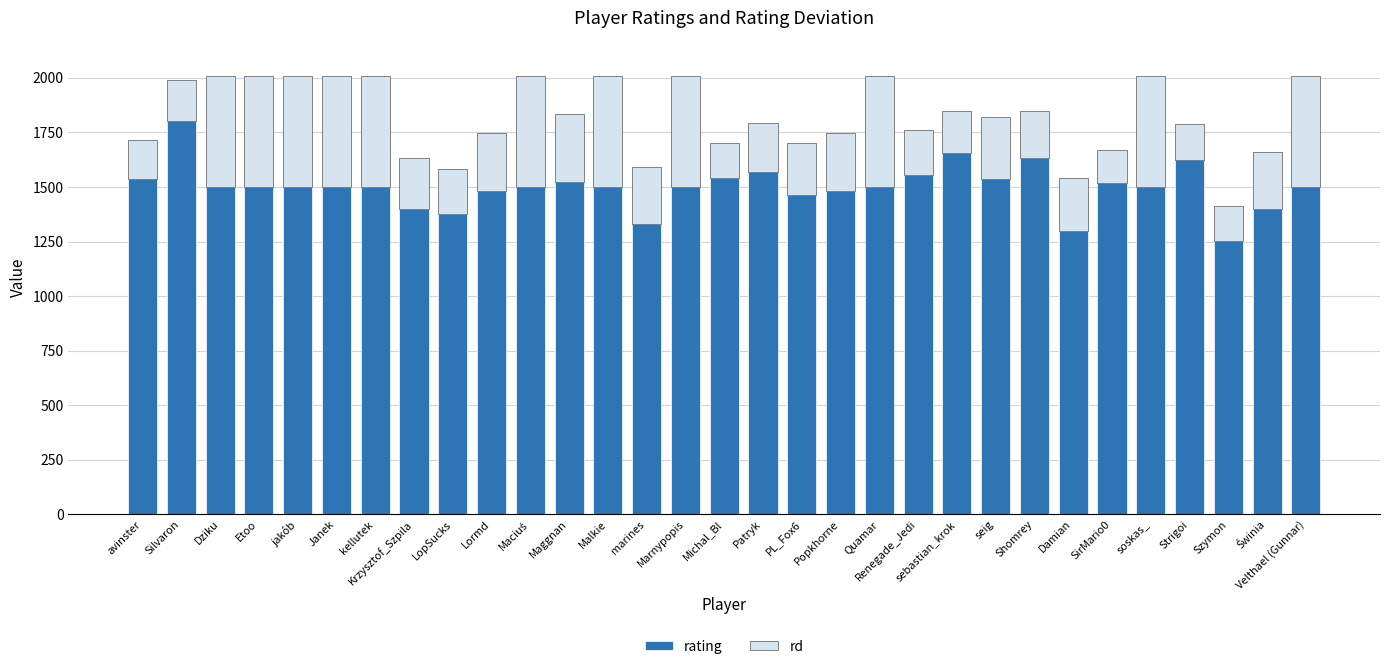

Count the number of categories in the chart.

31